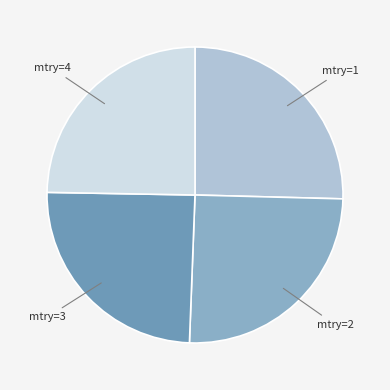

Is it true that mtry=3 is 38% of the pie?

False